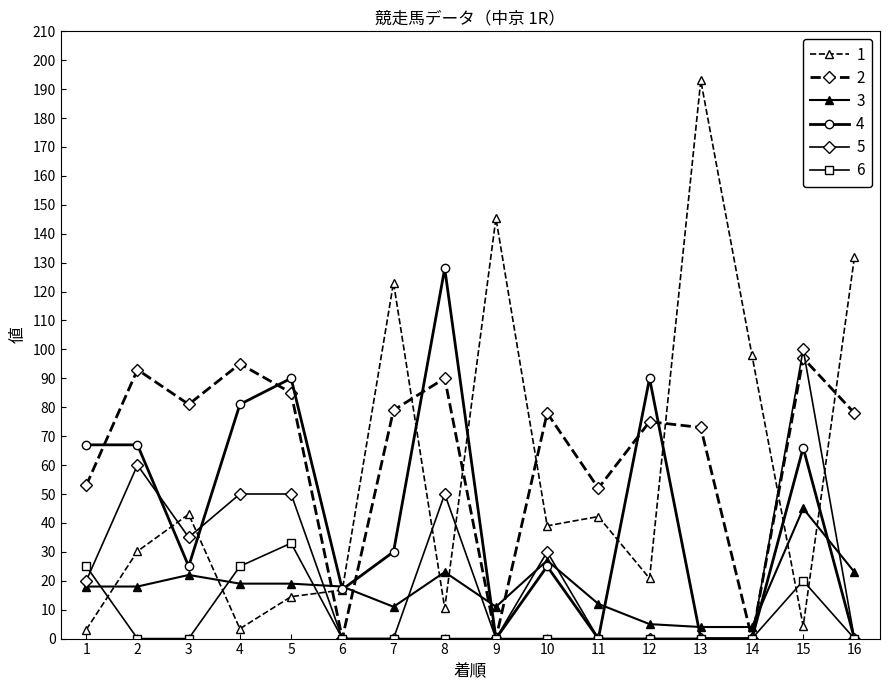

True or false: 2 has more than 2 points higher than both neighbors.

True